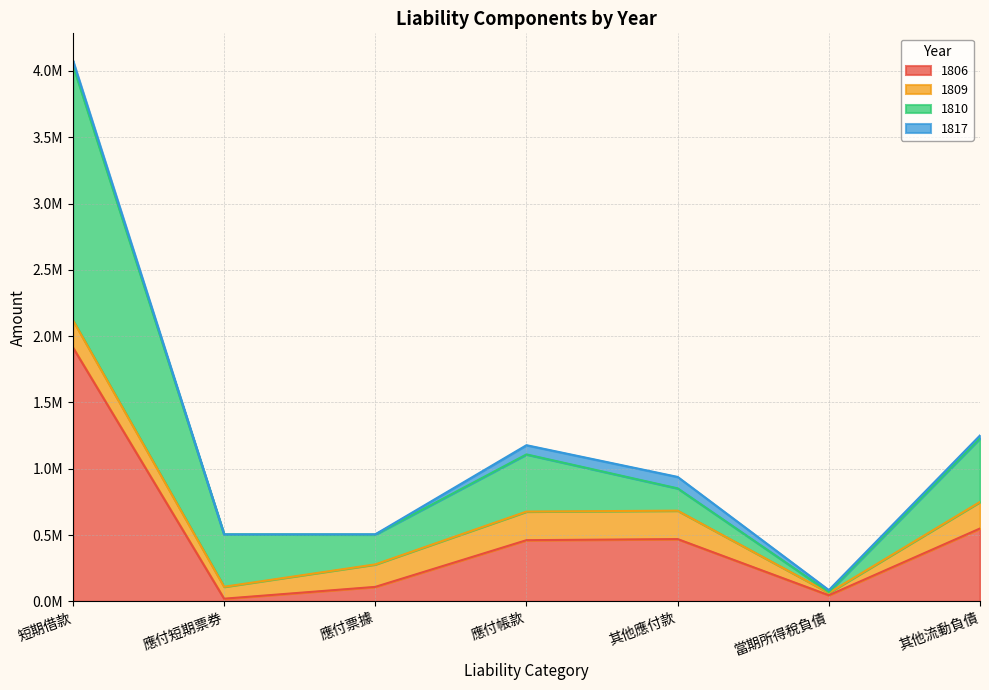

True or false: 1810 and 1806 cross at least once.

False